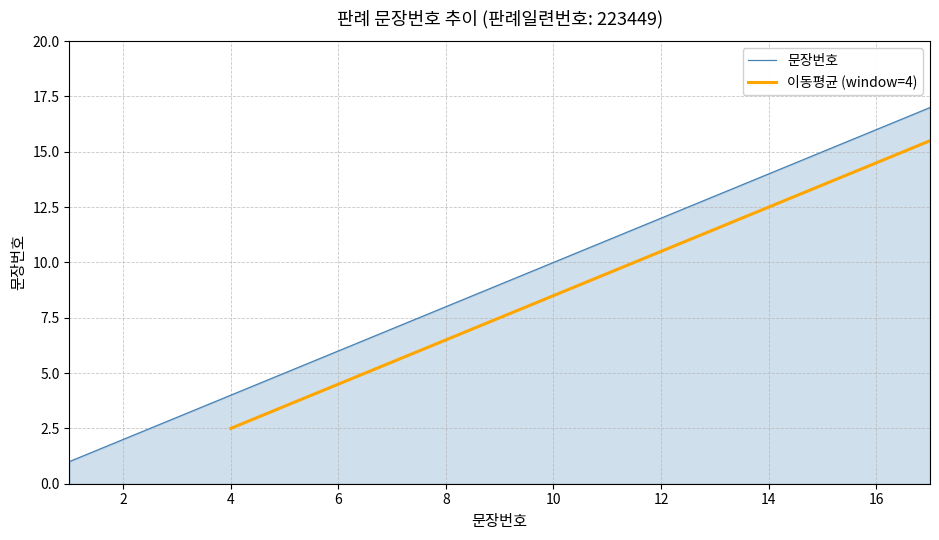

True or false: the data has more than 1 interior local peaks.

False